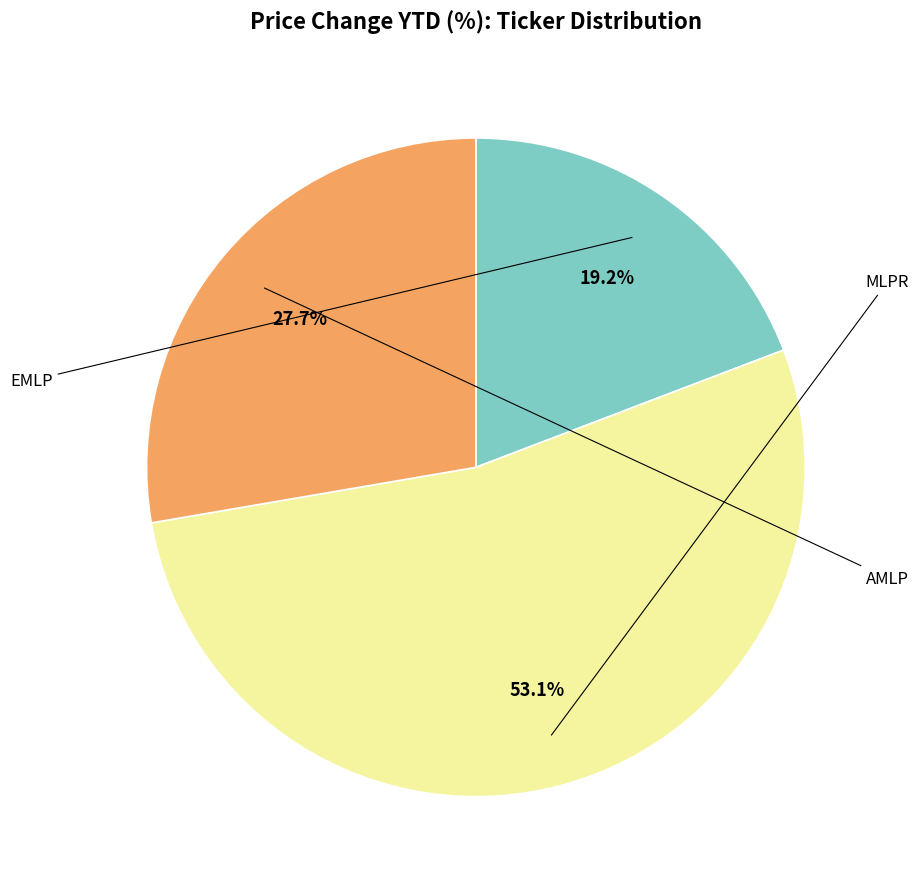

Does any single category account for the majority?

Yes